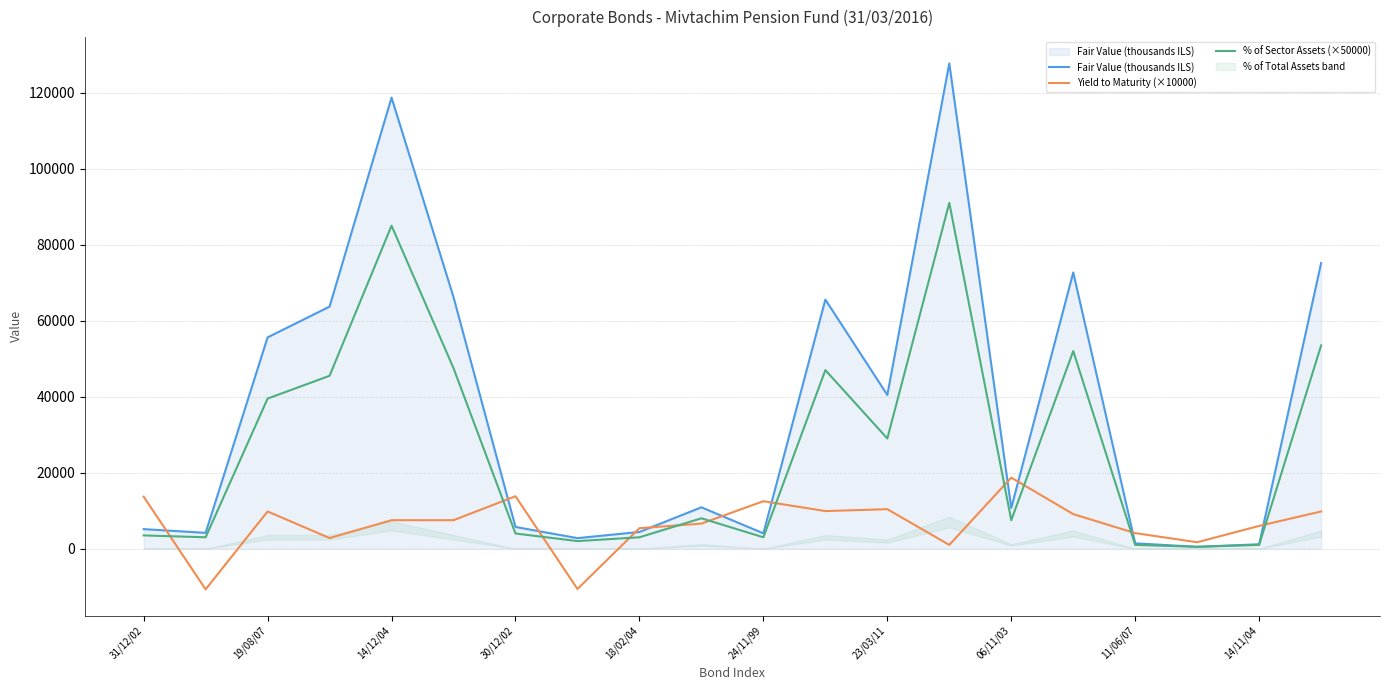

Is the value of Yield to Maturity (×10000) at 30/12/02 greater than the value of % of Sector Assets (×50000) at 11/06/07?

Yes